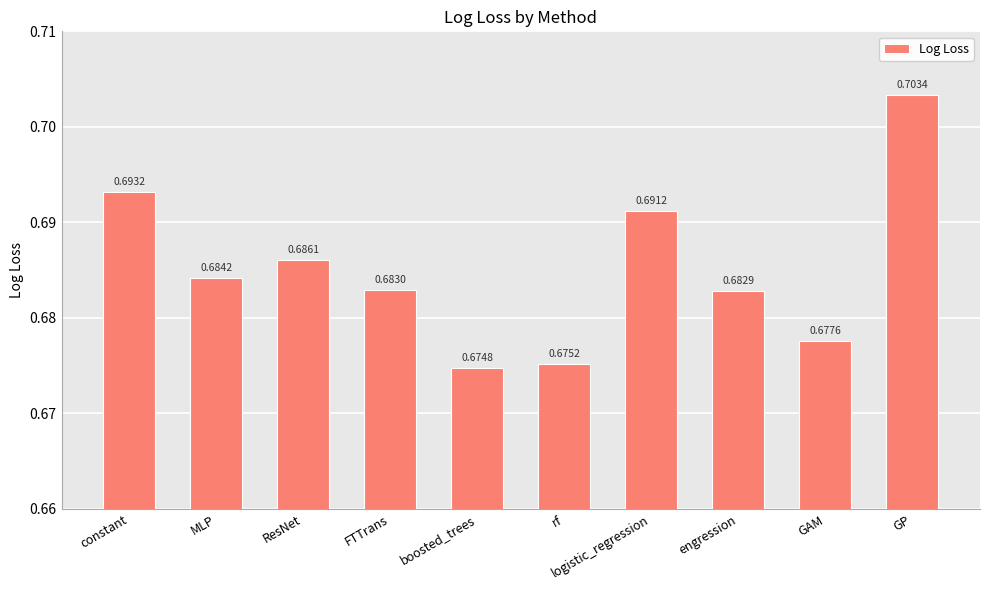

Between GP and ResNet, which is larger?

GP